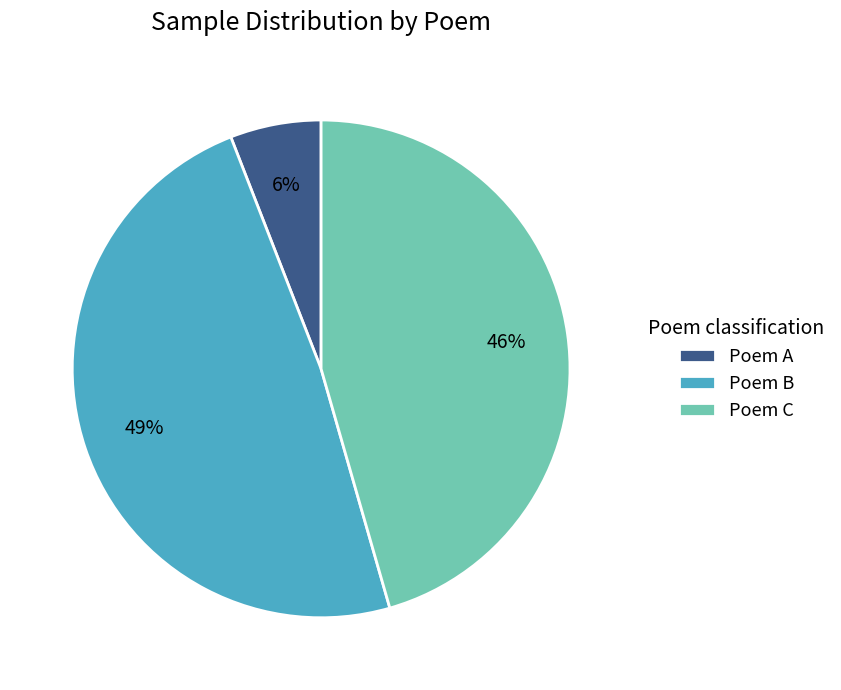

How many segments does this pie chart have?

3